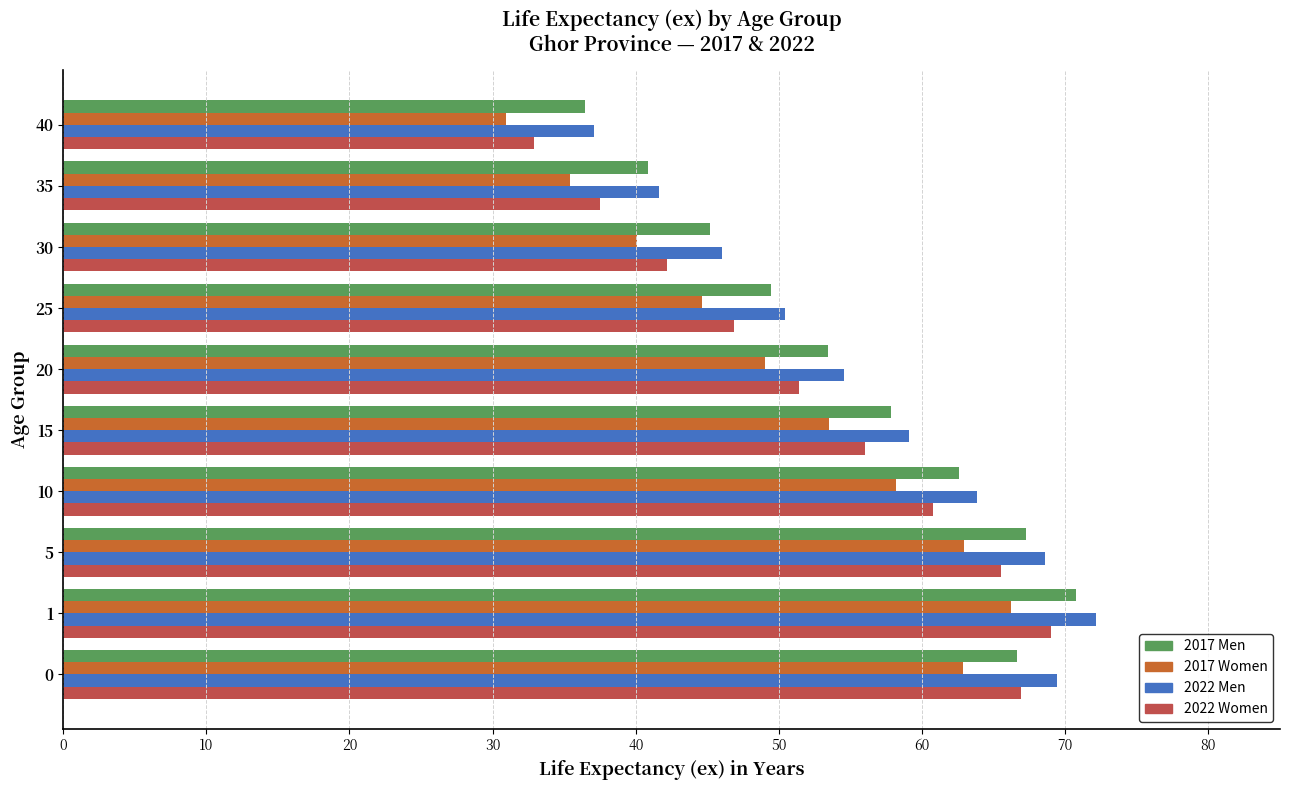

At 20, list the series in order from smallest to largest.

2017 Women, 2022 Women, 2017 Men, 2022 Men